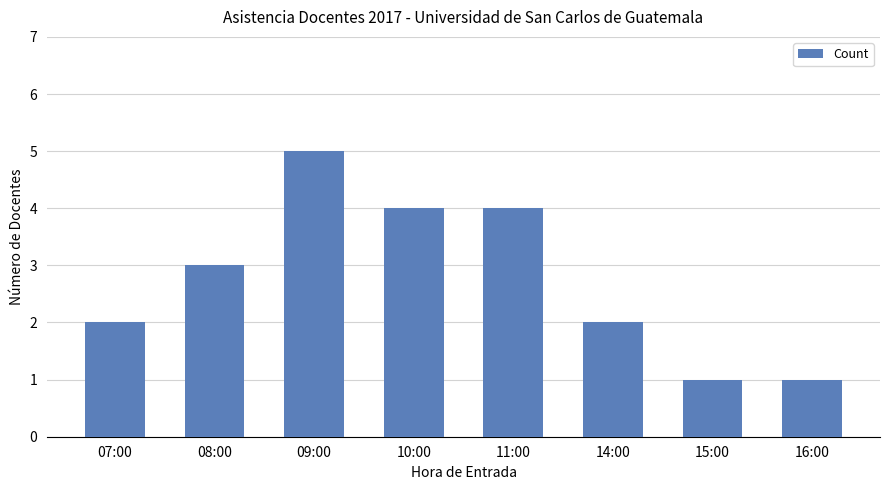

Is it true that the value at 07:00 is 3?

False